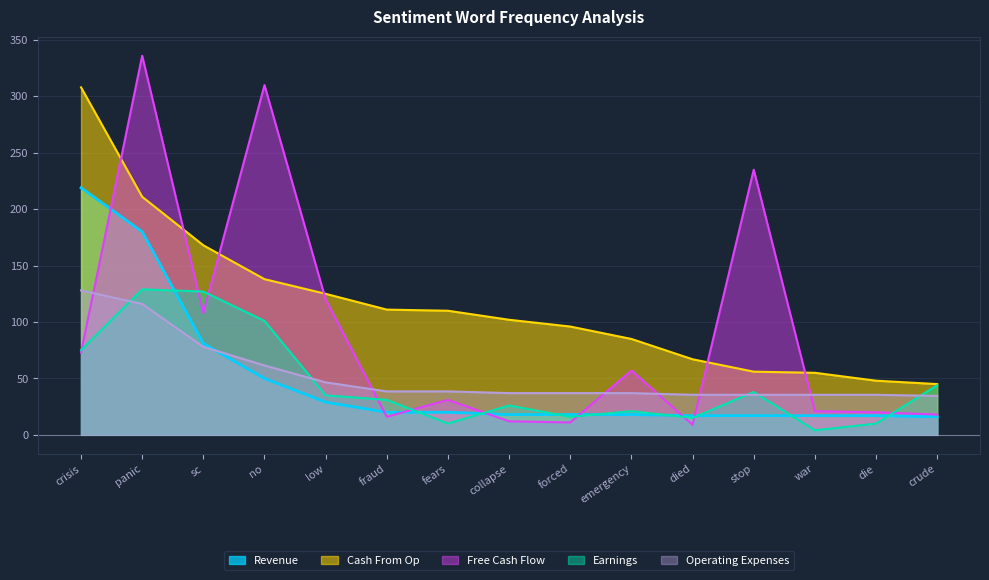

At which category is the sum across all series the highest?

panic